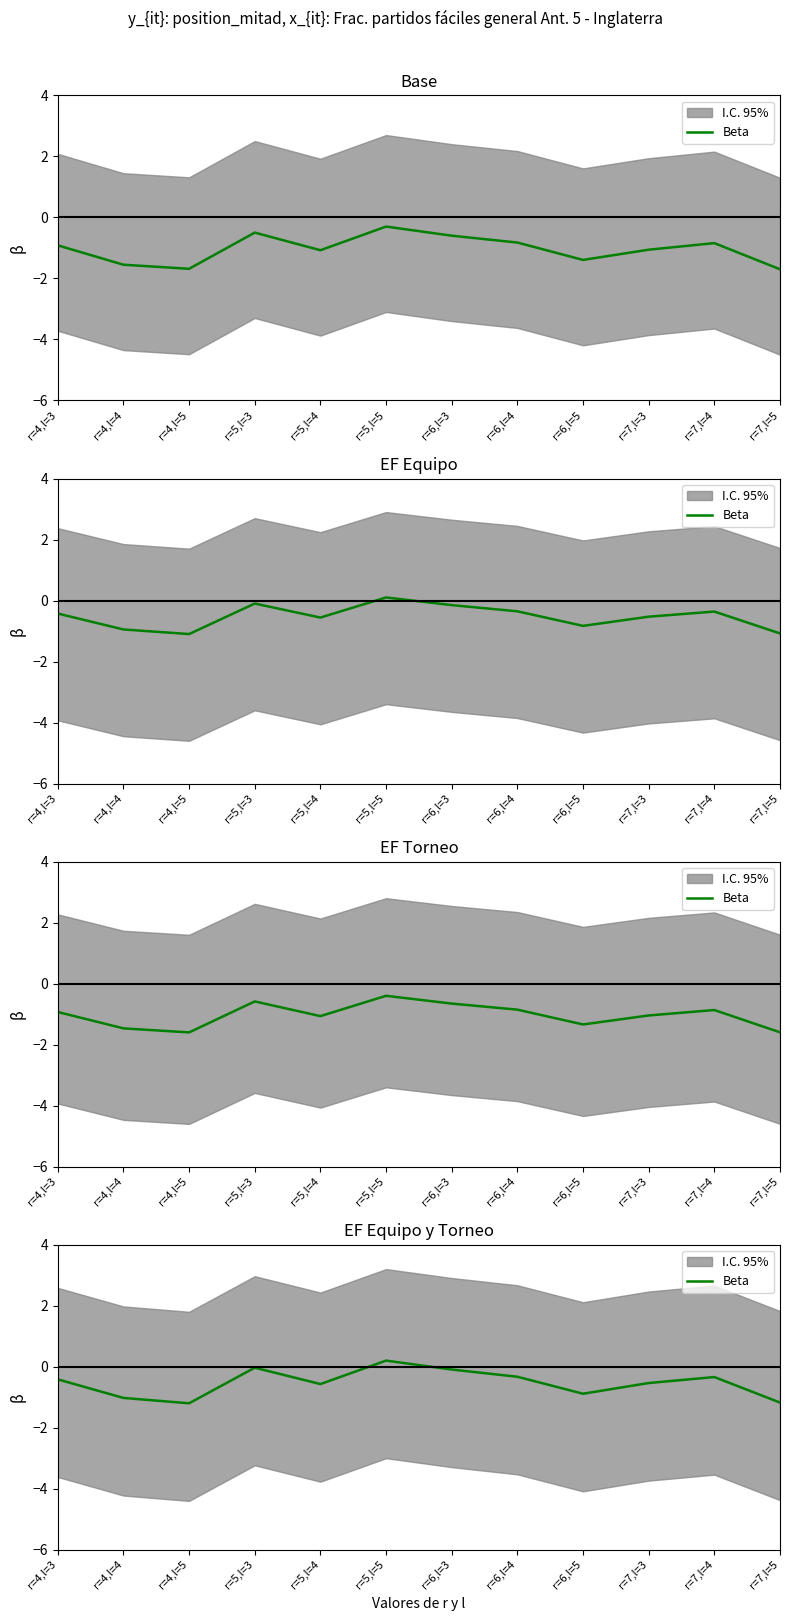

The value at r=4,l=4 is -1.0. True or false?

True